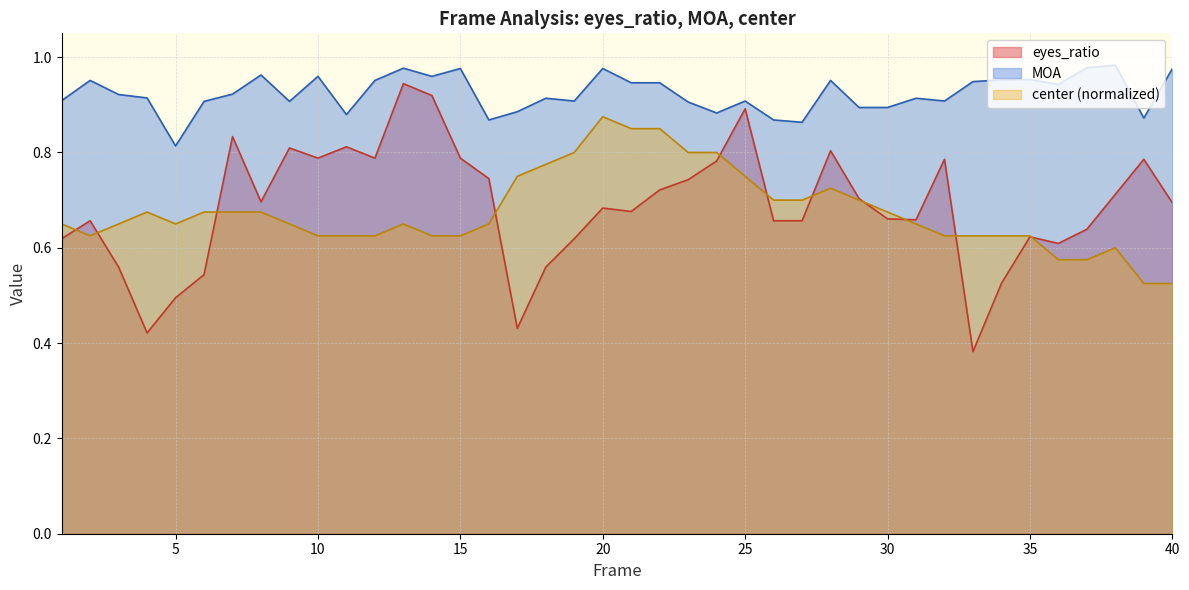

Reading left to right, transcribe all the data shown in this chart.

eyes_ratio: 0.6	0.7	0.6	0.4	0.5	0.5	0.8	0.7	0.8	0.8	0.8	0.8	0.9	0.9	0.8	0.7	0.4	0.6	0.6	0.7	0.7	0.7	0.7	0.8	0.9	0.7	0.7	0.8	0.7	0.7	0.7	0.8	0.4	0.5	0.6	0.6	0.6	0.7	0.8	0.7
MOA: 0.9	1.0	0.9	0.9	0.8	0.9	0.9	1.0	0.9	1.0	0.9	1.0	1.0	1.0	1.0	0.9	0.9	0.9	0.9	1.0	0.9	0.9	0.9	0.9	0.9	0.9	0.9	1.0	0.9	0.9	0.9	0.9	0.9	1.0	1.0	0.9	1.0	1.0	0.9	1.0
center: 0.7	0.6	0.7	0.7	0.7	0.7	0.7	0.7	0.7	0.6	0.6	0.6	0.7	0.6	0.6	0.7	0.8	0.8	0.8	0.9	0.8	0.8	0.8	0.8	0.8	0.7	0.7	0.7	0.7	0.7	0.7	0.6	0.6	0.6	0.6	0.6	0.6	0.6	0.5	0.5